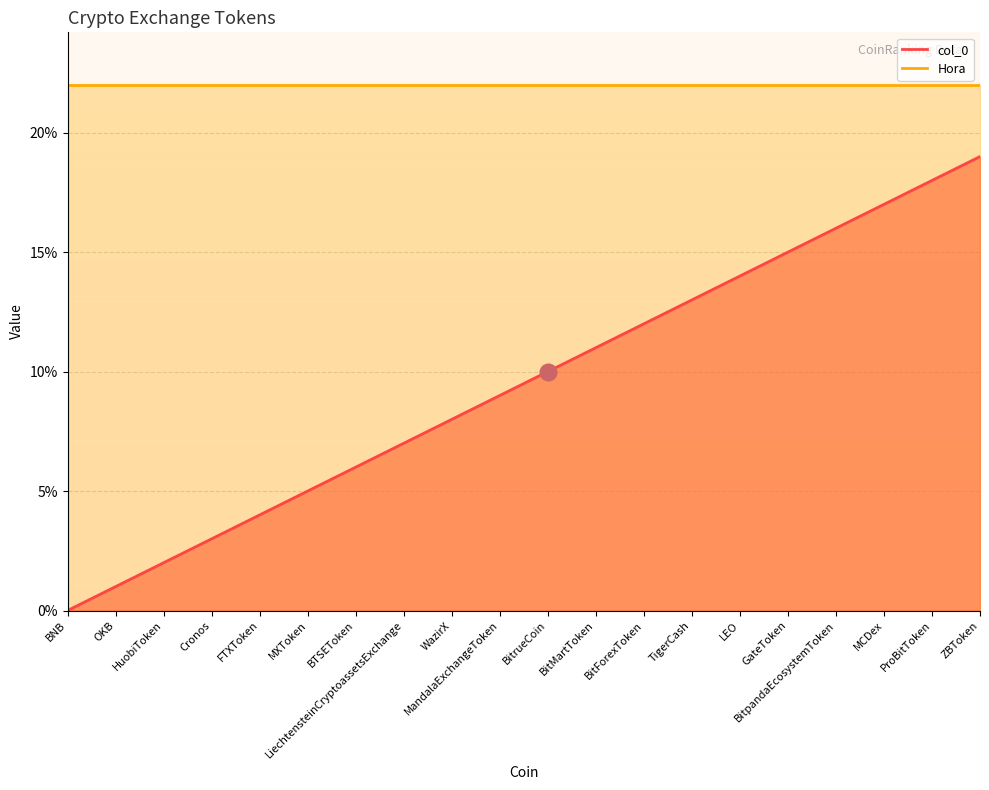

What is the change in value from OKB to ZBToken?

+18